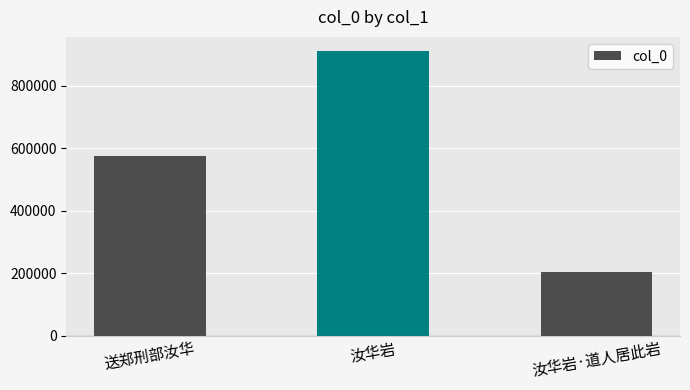

How many data points are less than 573916?

1